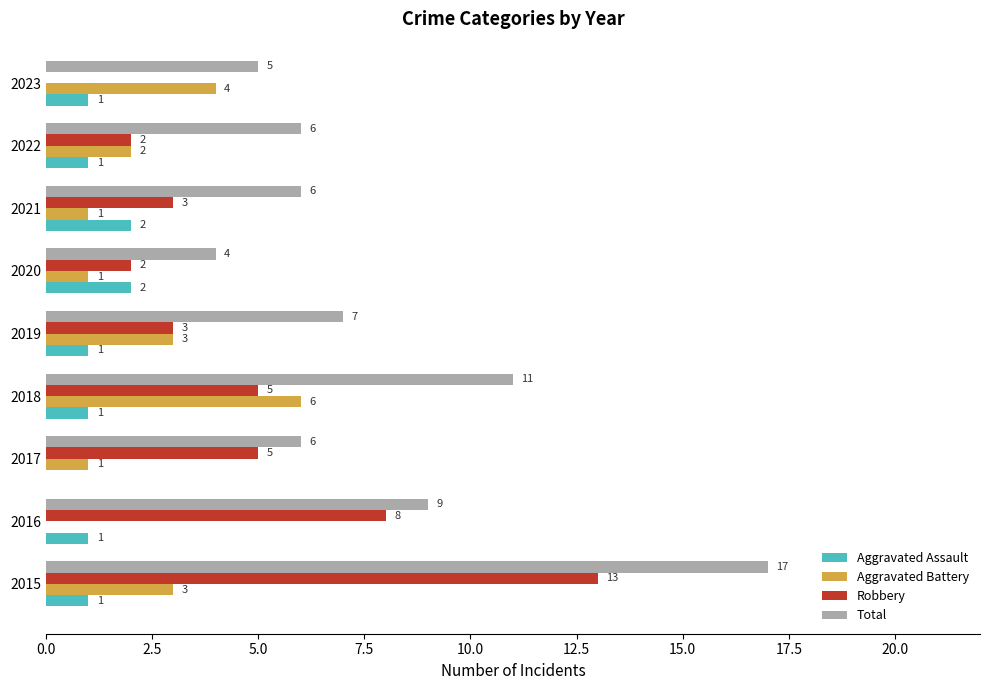

What are all the series names shown in the legend?

Aggravated Assault, Aggravated Battery, Robbery, Total